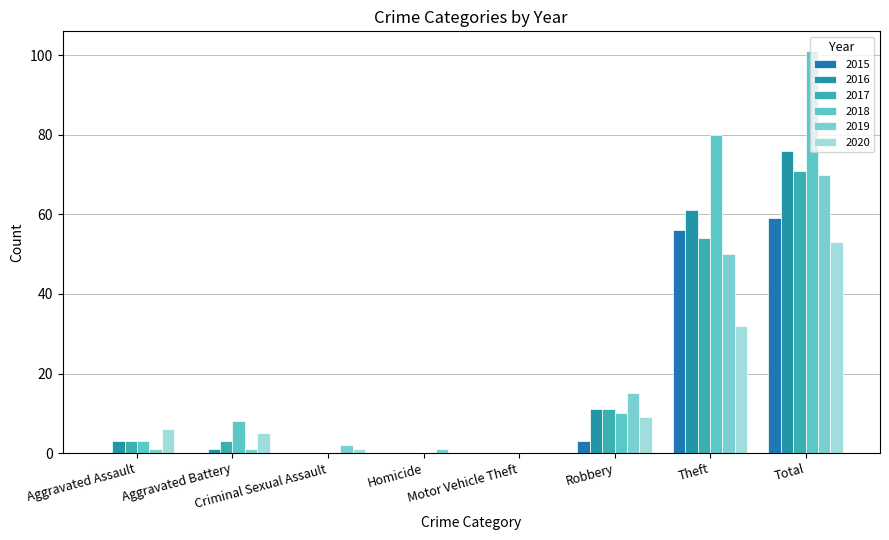

Rank the series by their maximum value, from highest to lowest.

2018, 2016, 2017, 2019, 2015, 2020